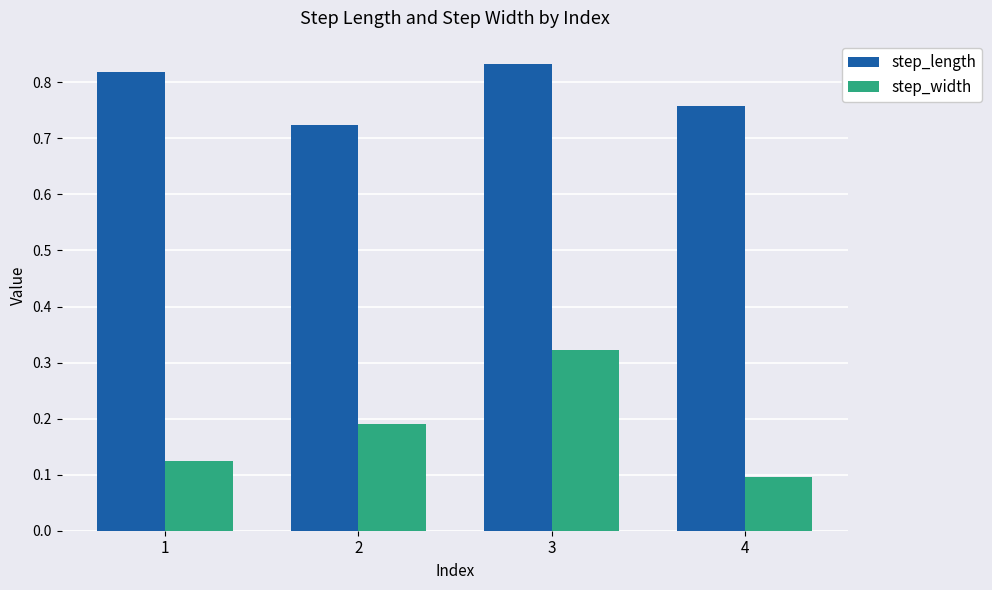

The step_length series shows 0.4 at 4. True or false?

False